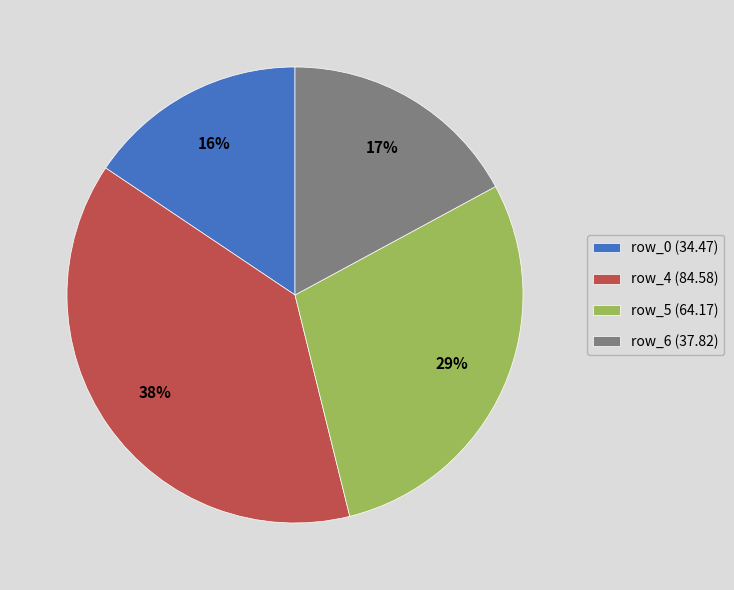

The row_4 (84.58) slice represents 49% of the pie. True or false?

False